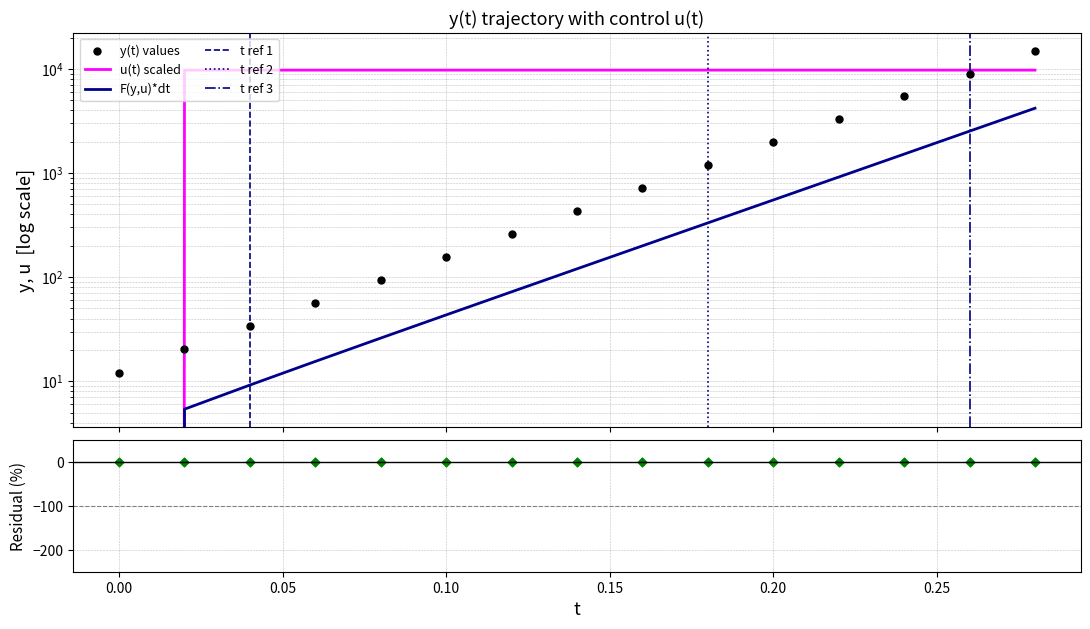

Which series reaches the minimum Y coordinate?

u